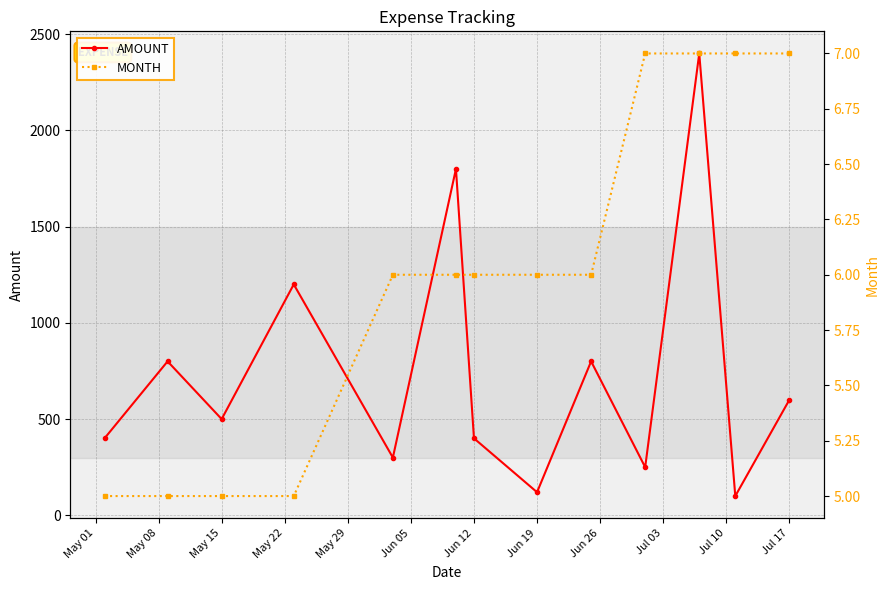

Does the chart display data point markers on the line(s)?

Yes